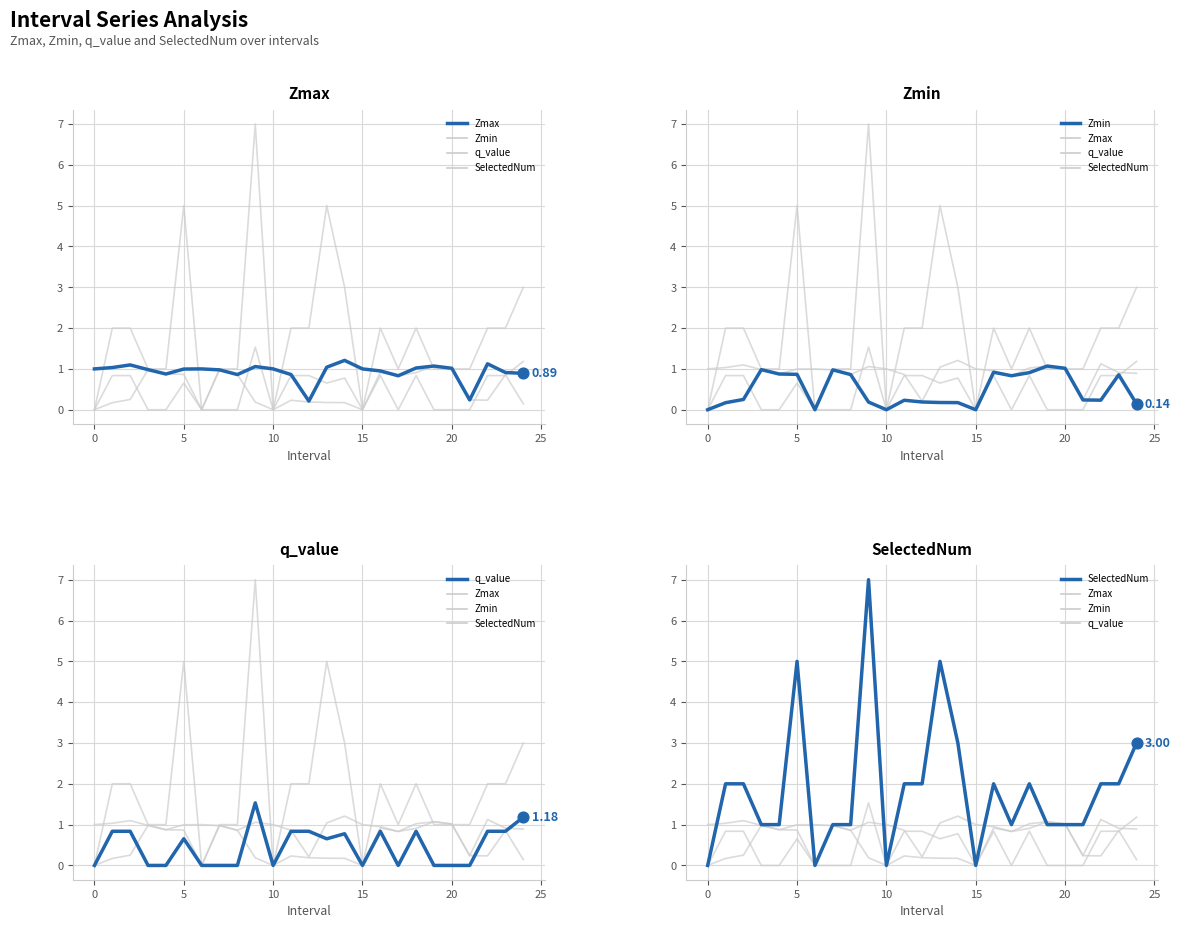

At which category is the sum across all series the highest?

9